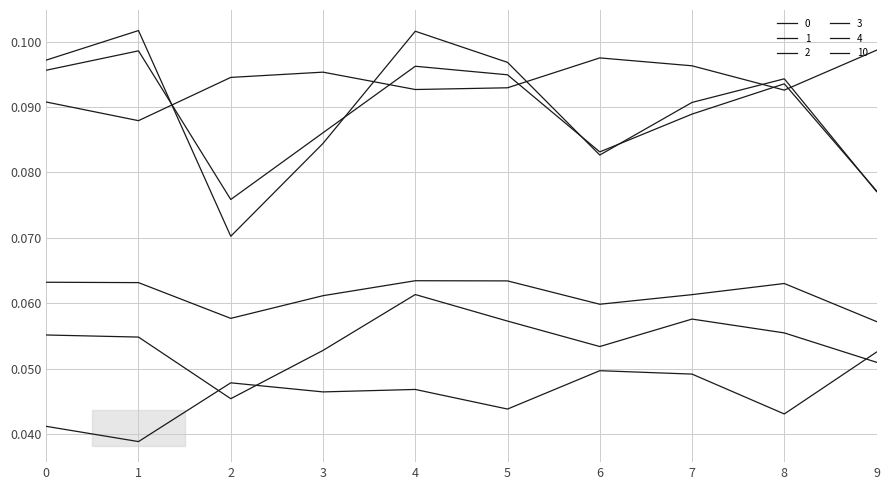

Where is 10 nearest to the value 0?

1